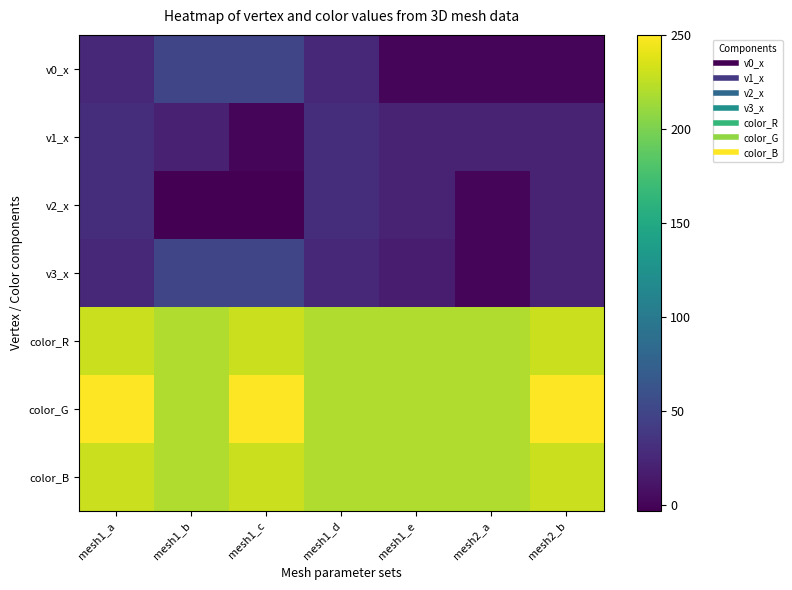

Reading left to right, what are all the values shown in this chart?

v0_x: mesh1_a=25	mesh1_b=50	mesh1_c=50	mesh1_d=25	mesh1_e=0	mesh2_a=0	mesh2_b=0
v1_x: mesh1_a=30	mesh1_b=20	mesh1_c=0	mesh1_d=30	mesh1_e=21	mesh2_a=21	mesh2_b=21
v2_x: mesh1_a=30	mesh1_b=-3	mesh1_c=-3	mesh1_d=30	mesh1_e=21	mesh2_a=0	mesh2_b=21
v3_x: mesh1_a=25	mesh1_b=50	mesh1_c=50	mesh1_d=25	mesh1_e=16	mesh2_a=0	mesh2_b=21
color_R: mesh1_a=230	mesh1_b=220	mesh1_c=230	mesh1_d=220	mesh1_e=220	mesh2_a=220	mesh2_b=230
color_G: mesh1_a=250	mesh1_b=220	mesh1_c=250	mesh1_d=220	mesh1_e=220	mesh2_a=220	mesh2_b=250
color_B: mesh1_a=230	mesh1_b=220	mesh1_c=230	mesh1_d=220	mesh1_e=220	mesh2_a=220	mesh2_b=230